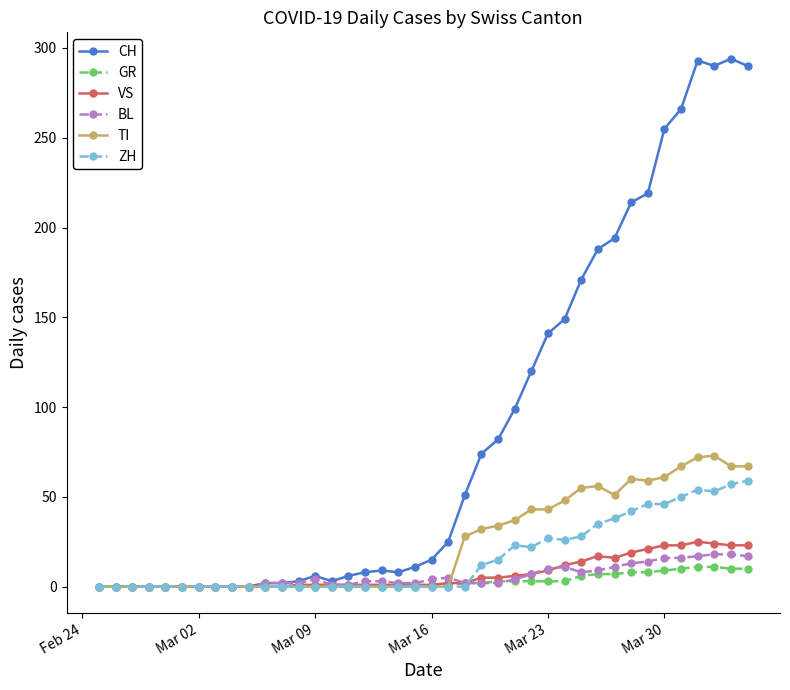

How many values in the VS series are below 1?

12